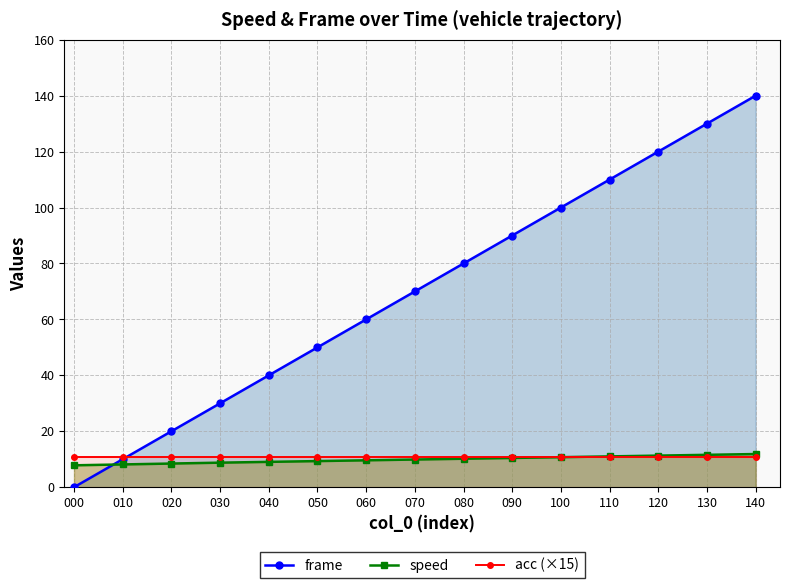

Read the acc (×15) value at 100.

10.7